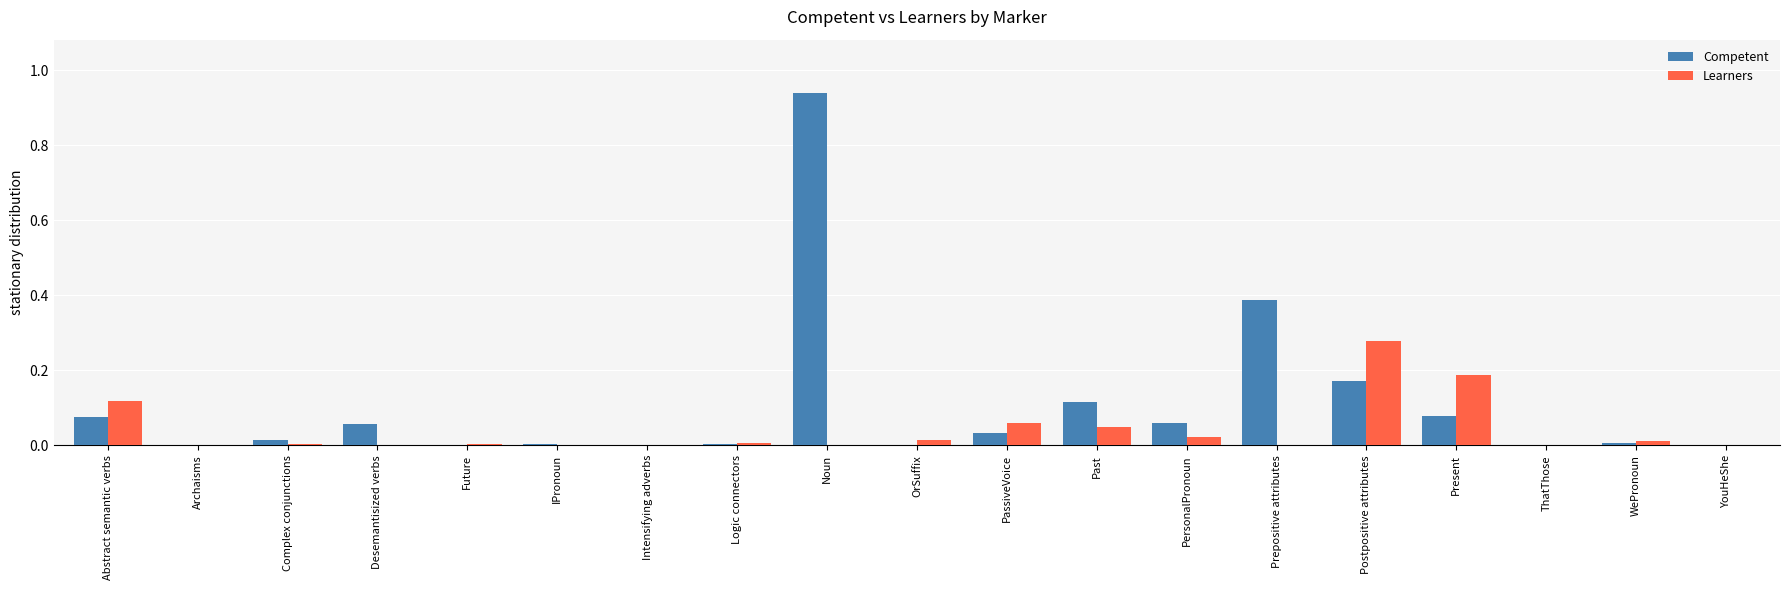

True or false: Competent has a value of 0.0 at Complex conjunctions.

True